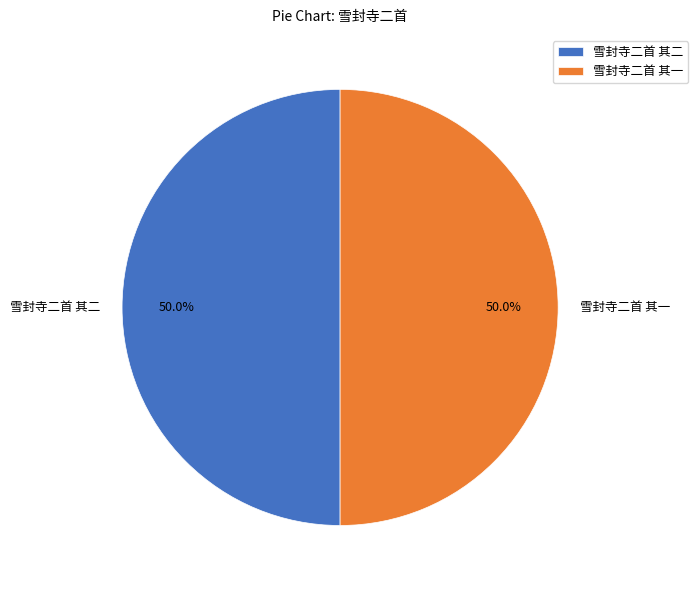

The 雪封寺二首 其一 slice represents 57% of the pie. True or false?

False